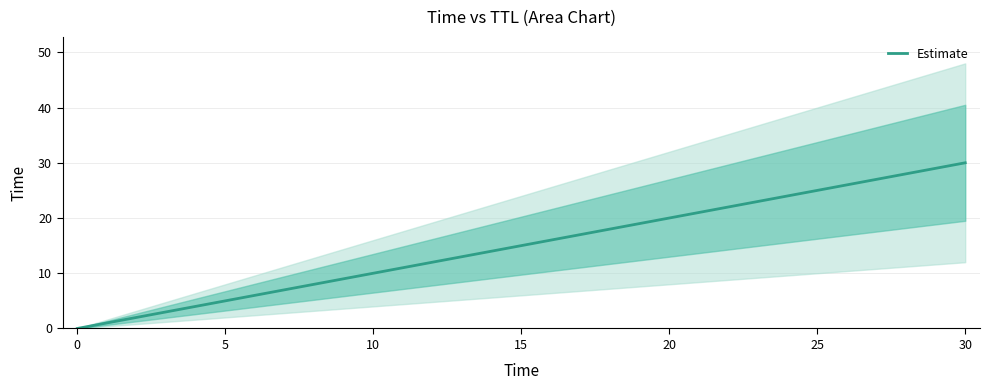

What is the average value?

12.6